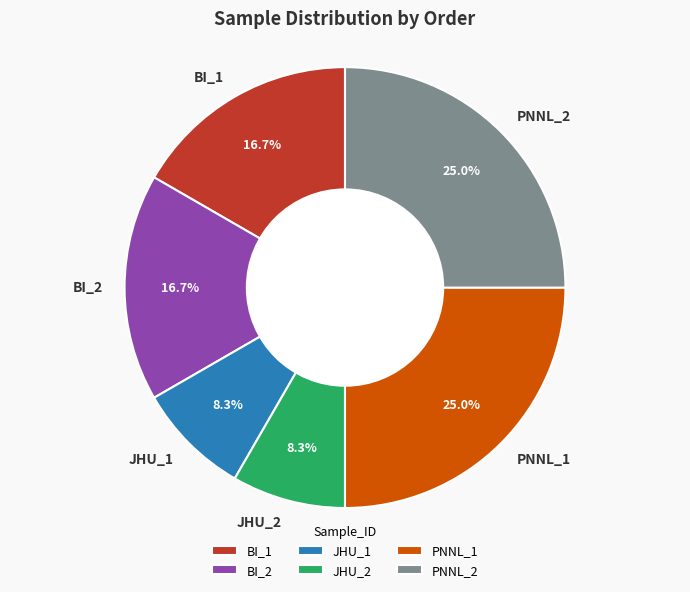

How many segments does this pie chart have?

6